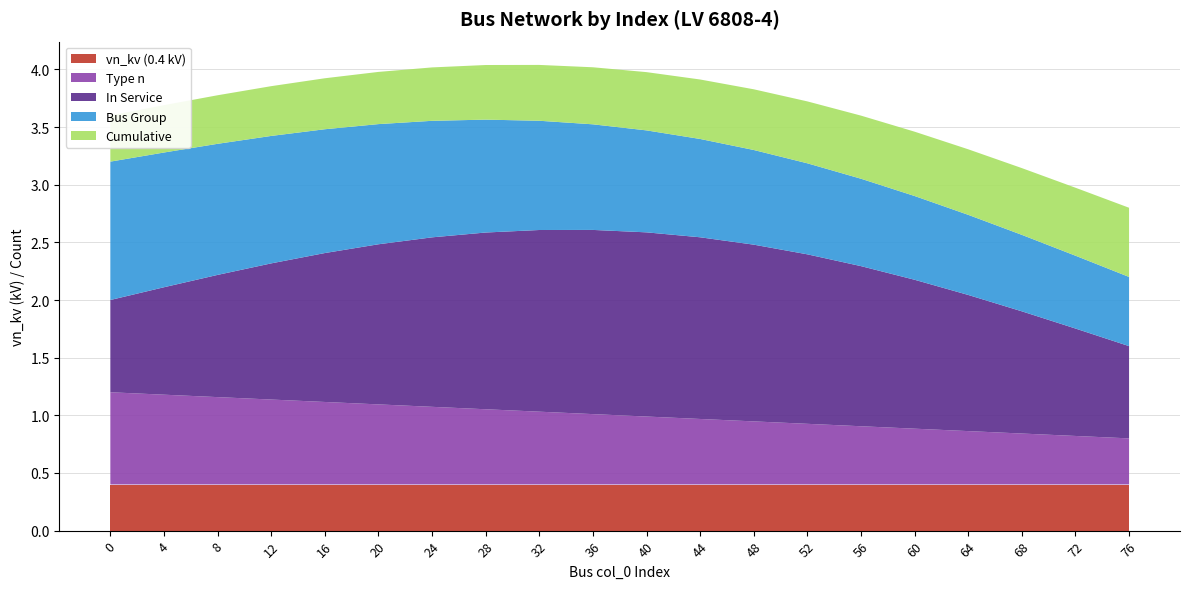

What is the total value across all series at 0?

3.6